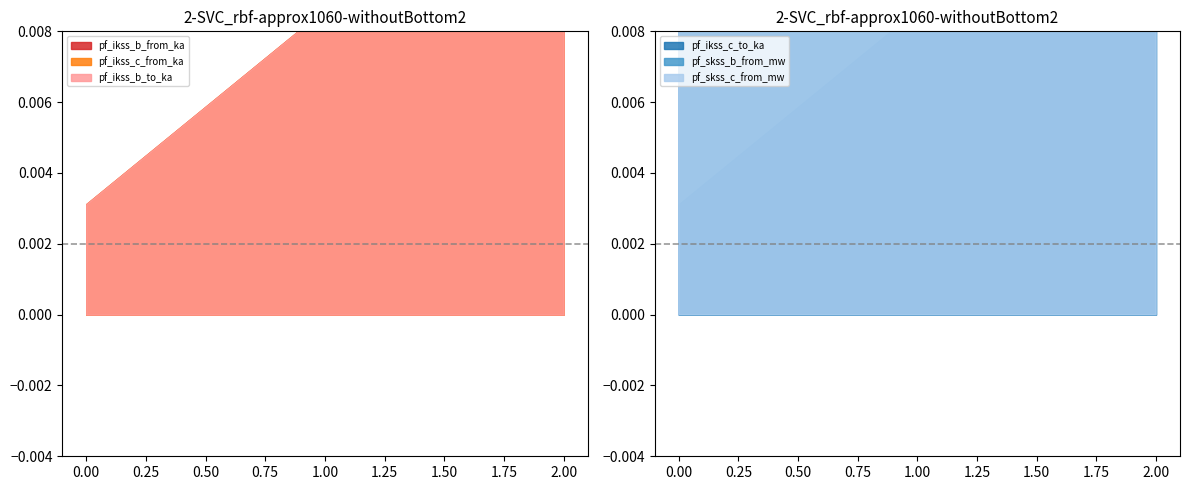

What is the difference between the pf_skss_b_from_mw values at Line_0 and Line_1?

63.6